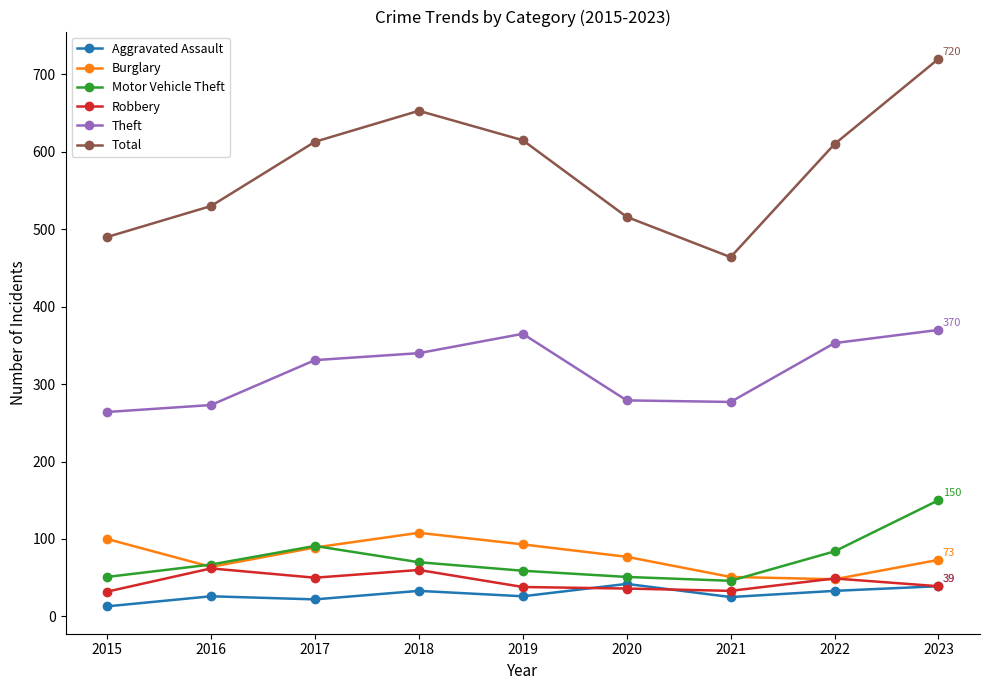

Does the chart display data point markers on the line(s)?

Yes